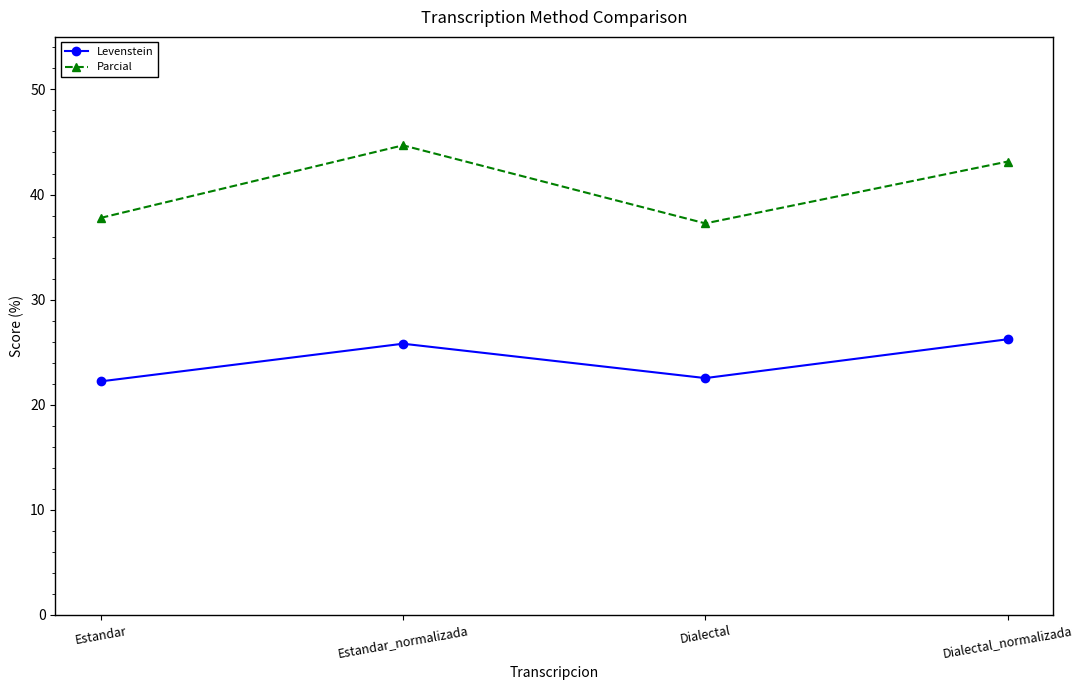

Reading right to left, what are all the values shown in this chart?

Levenstein: Dialectal_normalizada=26.2	Dialectal=22.5	Estandar_normalizada=25.8	Estandar=22.2
Parcial: Dialectal_normalizada=43.1	Dialectal=37.3	Estandar_normalizada=44.7	Estandar=37.8